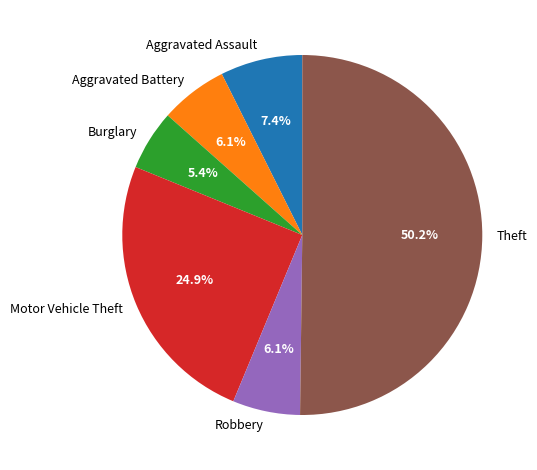

Which category accounts for the majority?

Theft